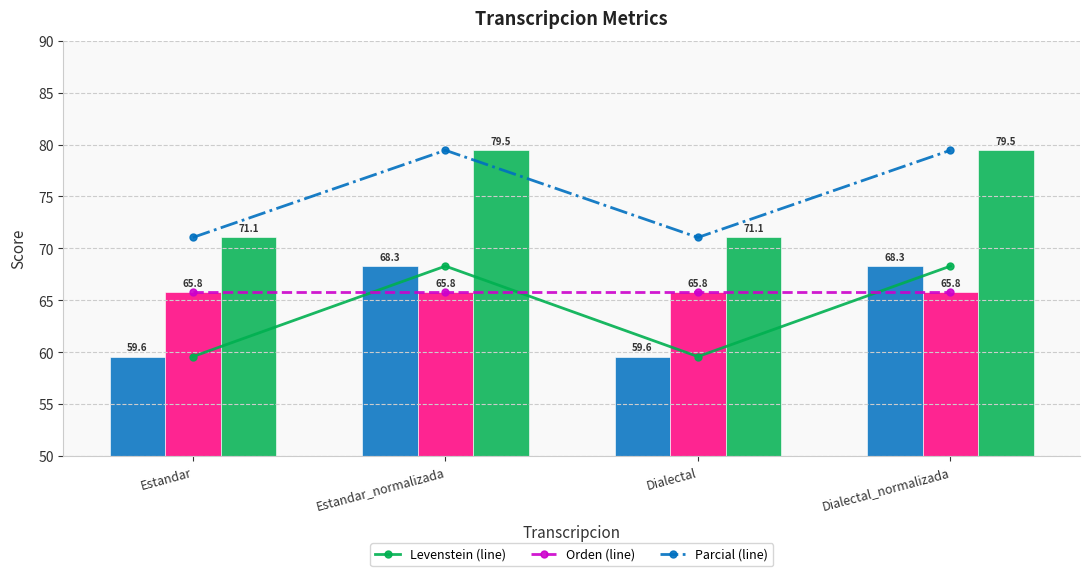

What is the value of the Levenstein bar at the 1st from the left?

59.6